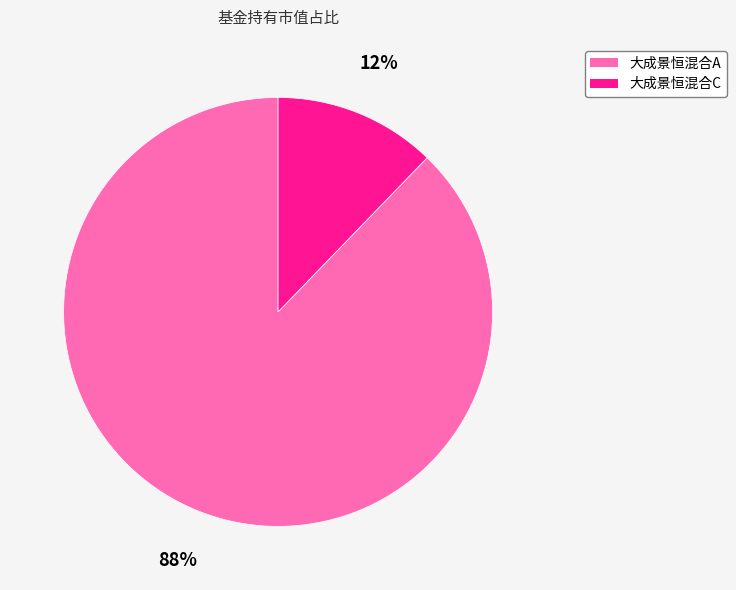

What is the largest slice in the pie chart?

大成景恒混合A